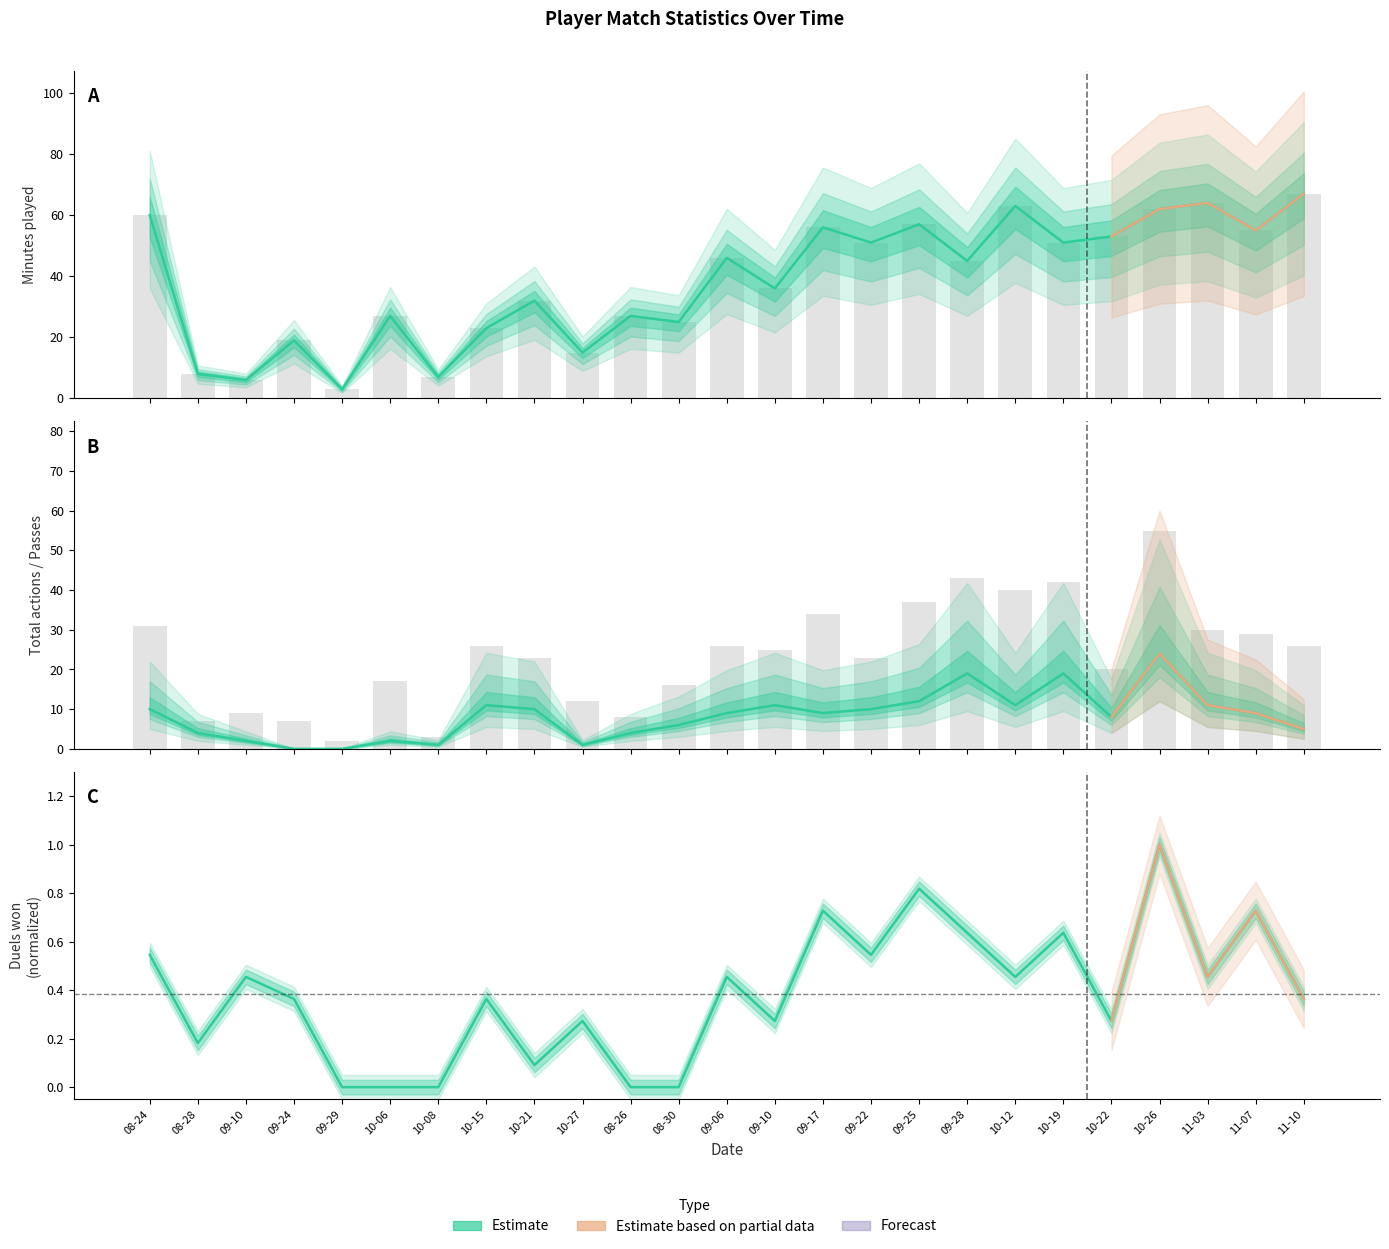

List the series in order of their peak value, highest first.

Minutes played, Passes accurate, Duels won (norm.)